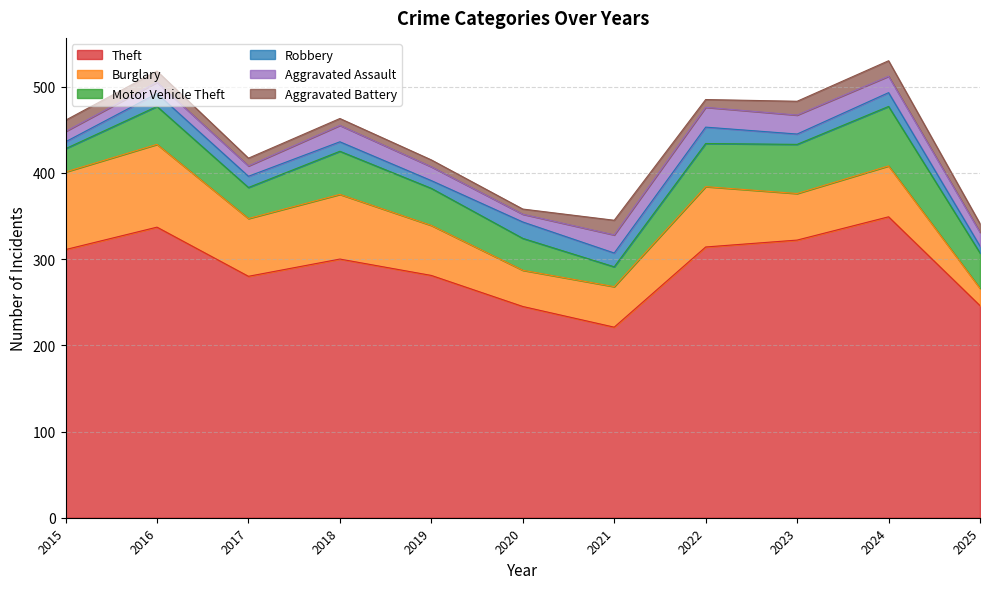

How many interior local valleys does the Motor Vehicle Theft series have?

2